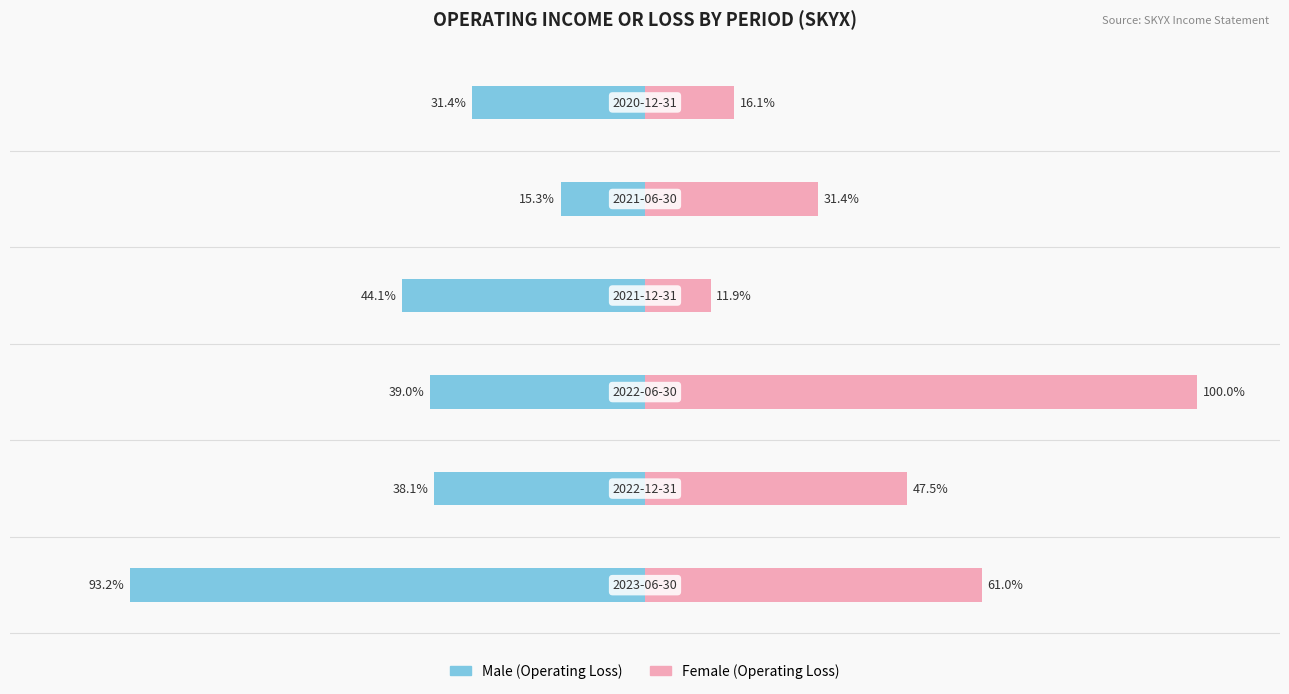

What are all the series names shown in the legend?

Male, Female